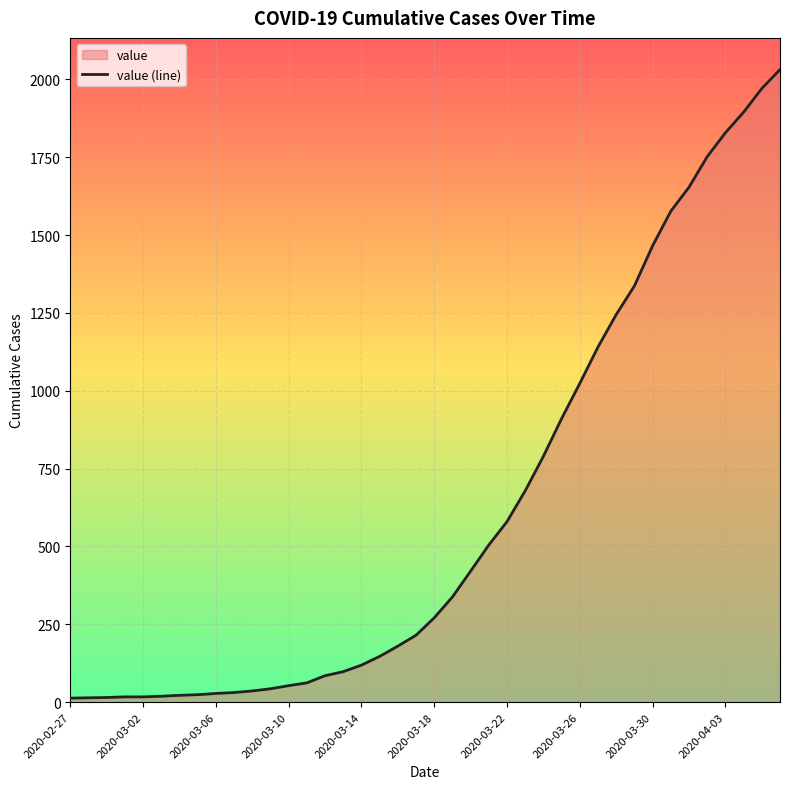

How many lines are shown in the chart?

1